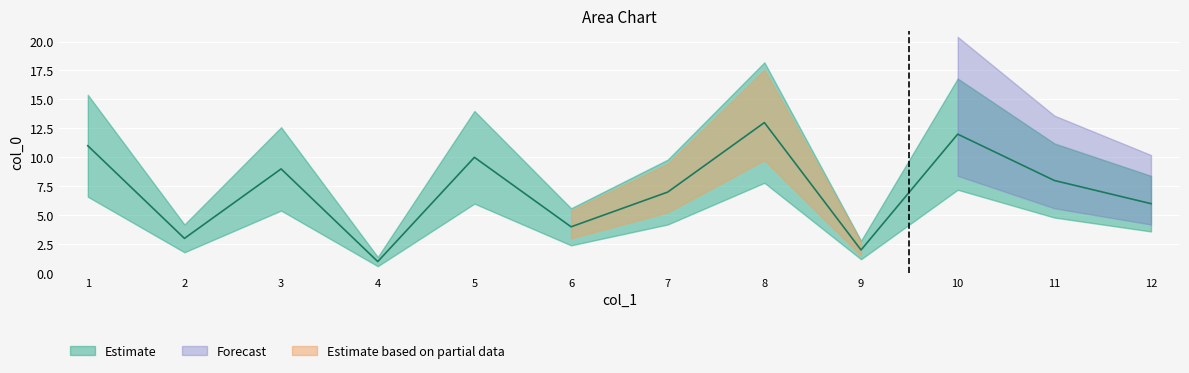

At which category does the chart reach its minimum across all series?

4